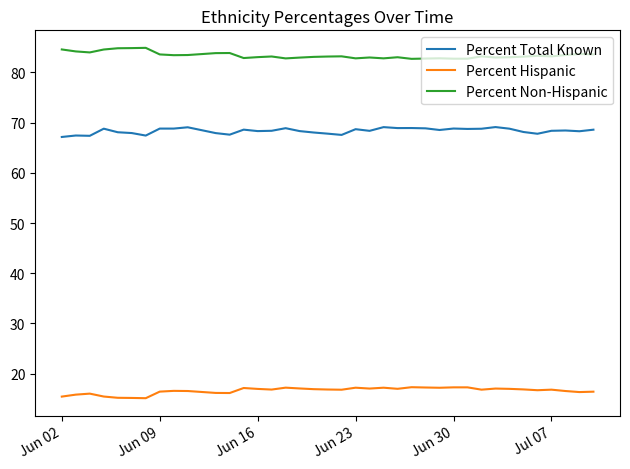

True or false: Percent Total Known and Percent Non-Hispanic intersect in this chart.

False